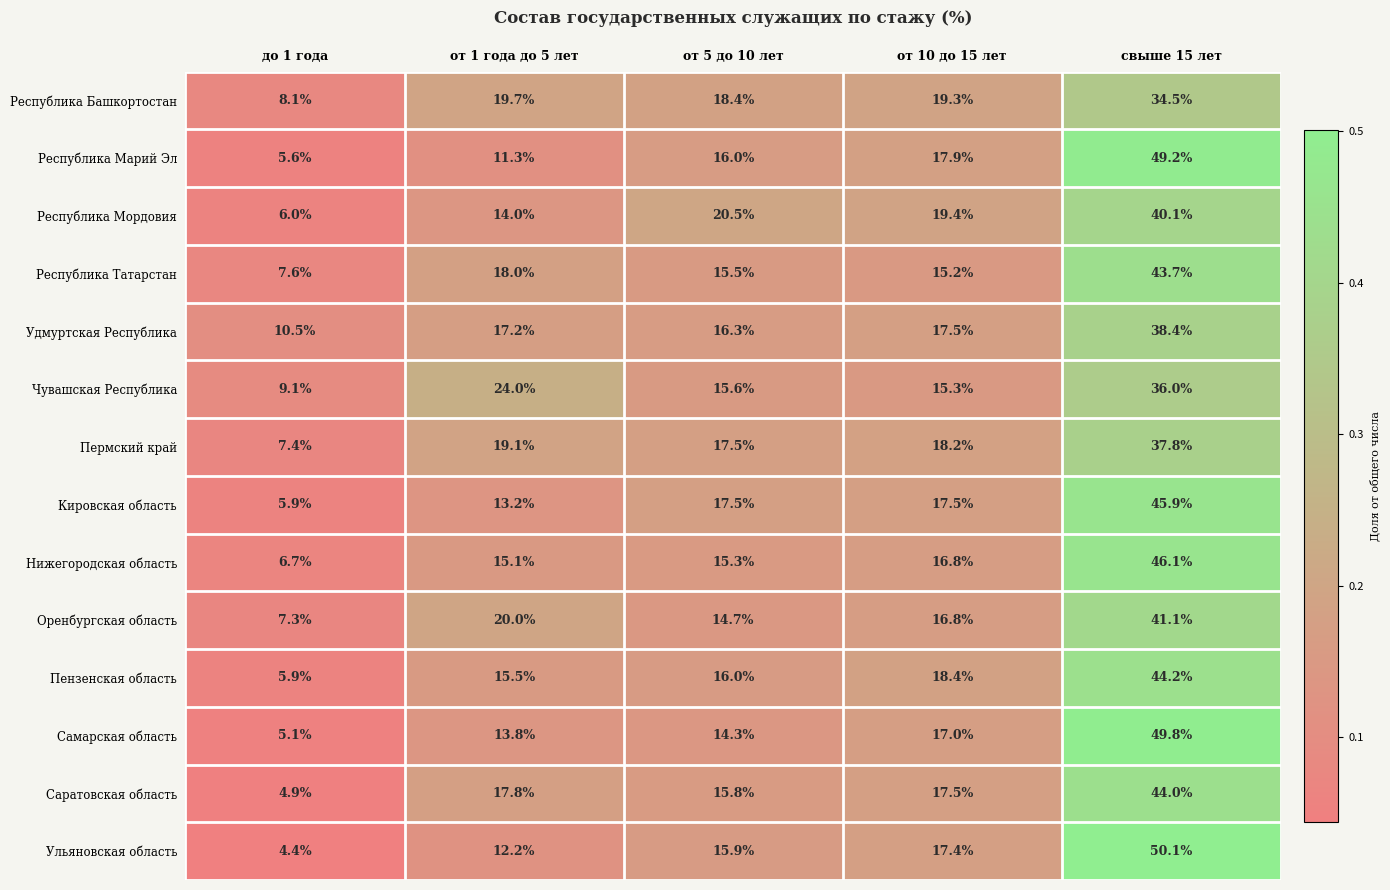

What is the total value across all series at свыше 15 лет?

600.9